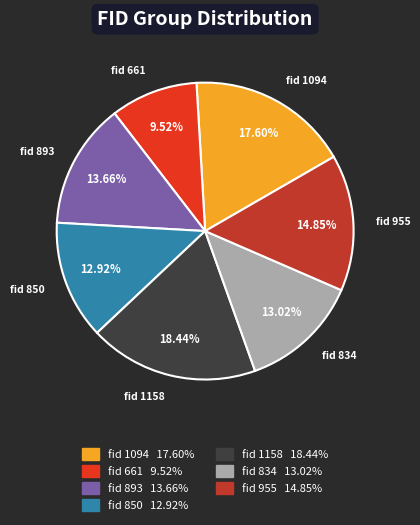

Does any single category account for the majority?

No